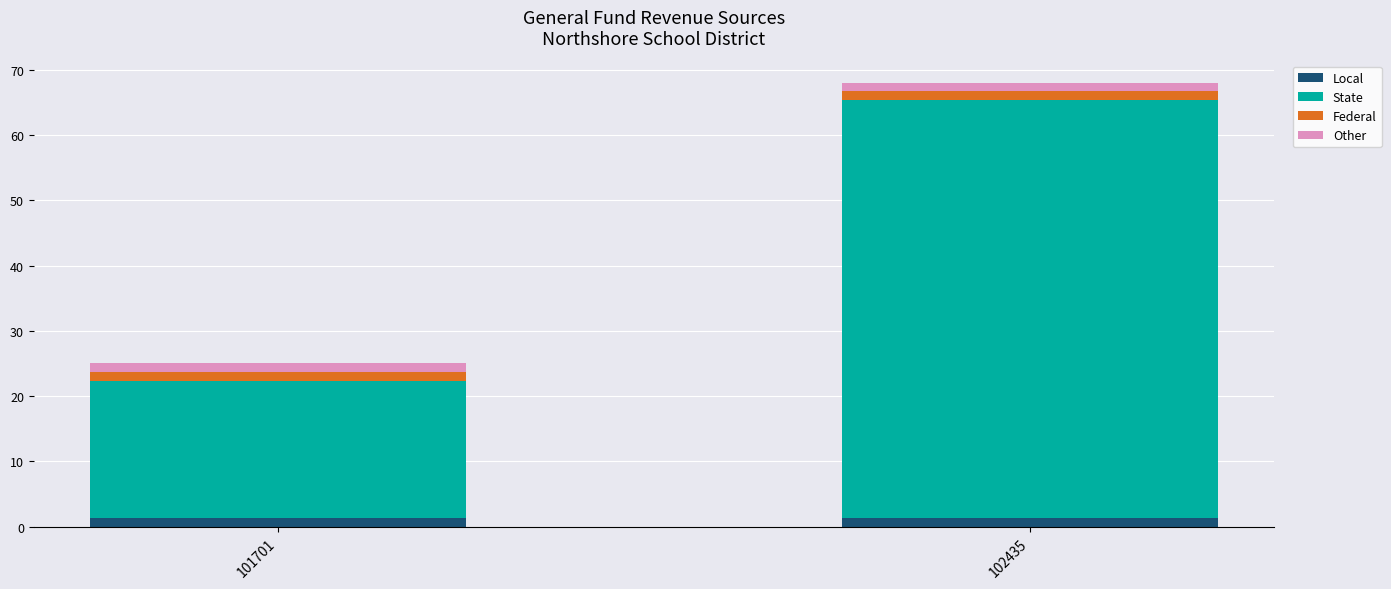

Is it true that Local equals 1.4 at 102435?

True